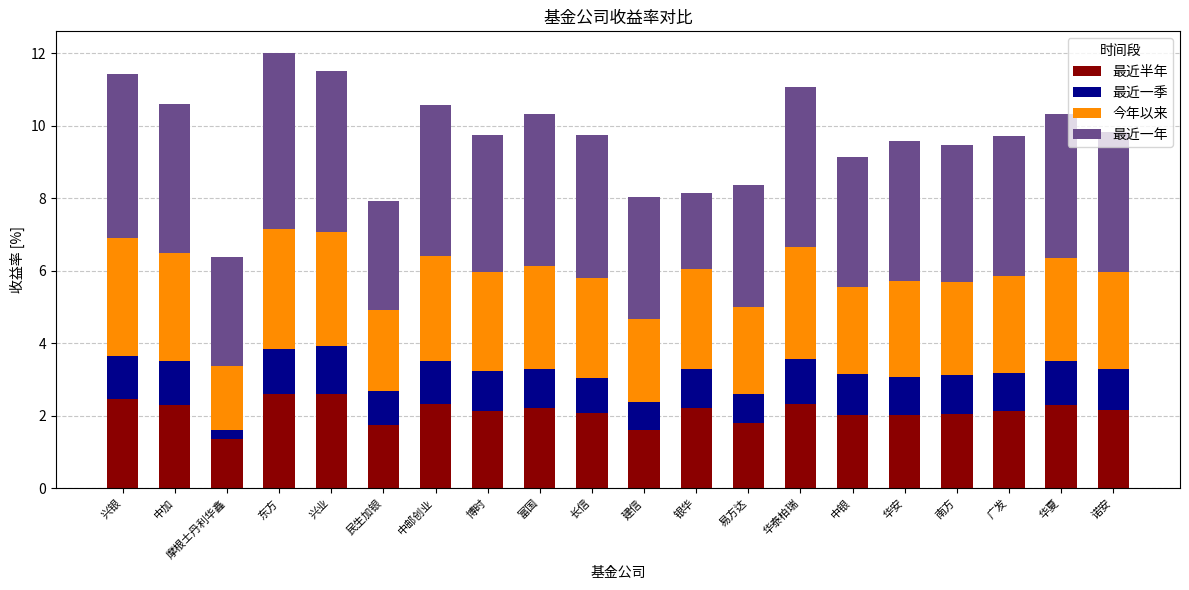

What value does the 最近半年 series have at 长信?

2.1